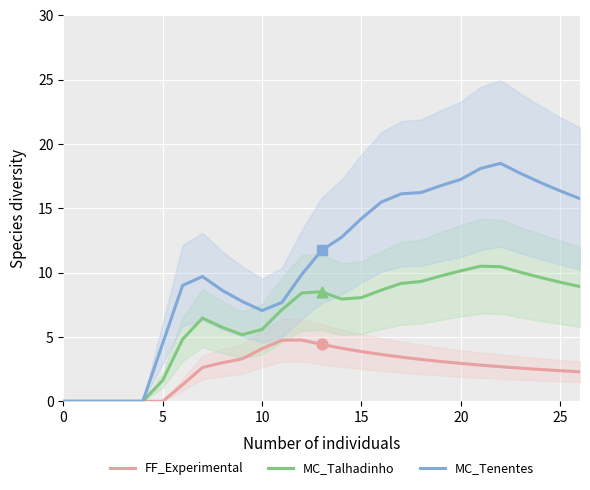

What is the total value across all series at 19?

29.6